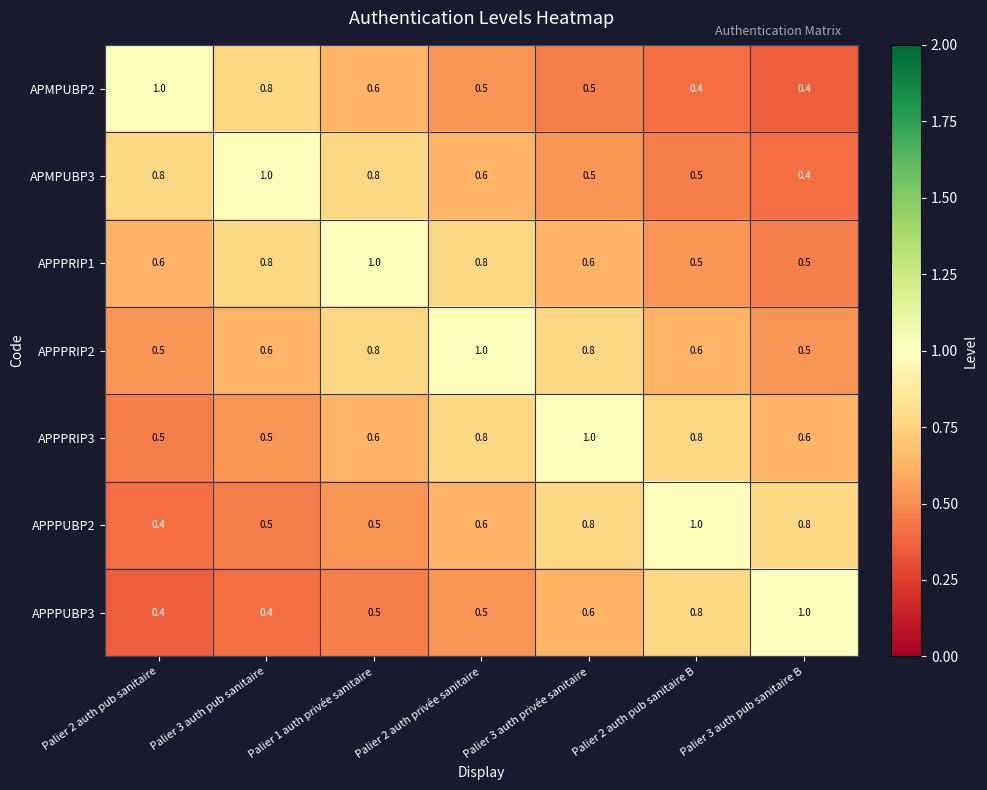

The APPPRIP2 series shows 0.5 at Palier 2 auth pub sanitaire. True or false?

True